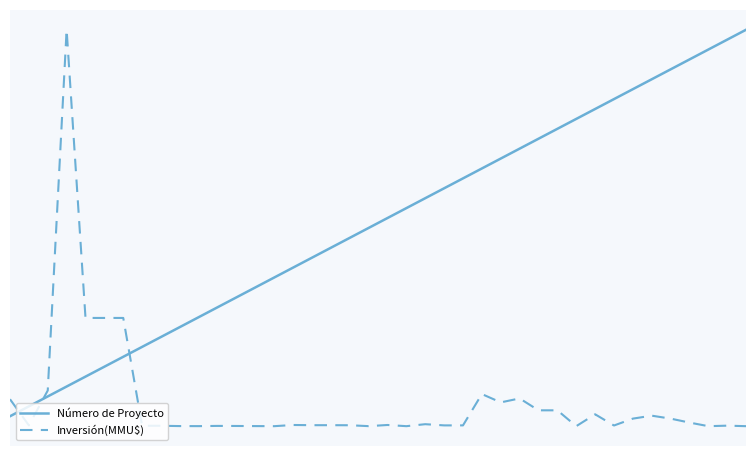

At which label is Inversión(MMU$) closest to 20?

4